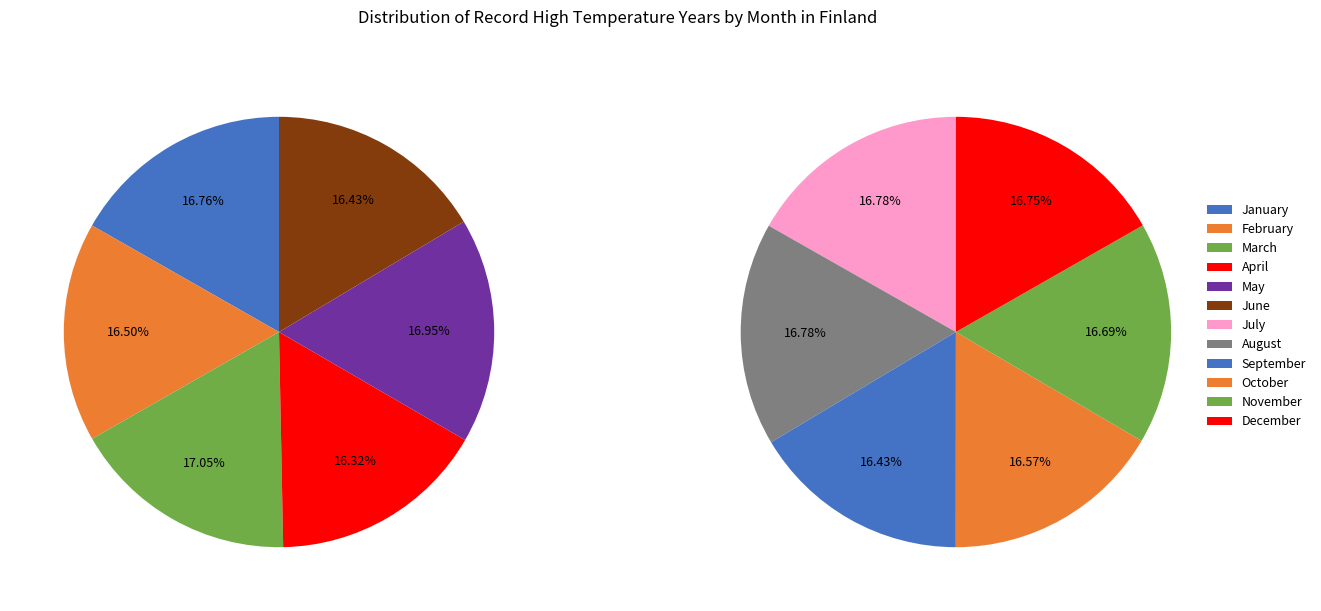

What is the ratio of the value at February to the value at June?

1.0